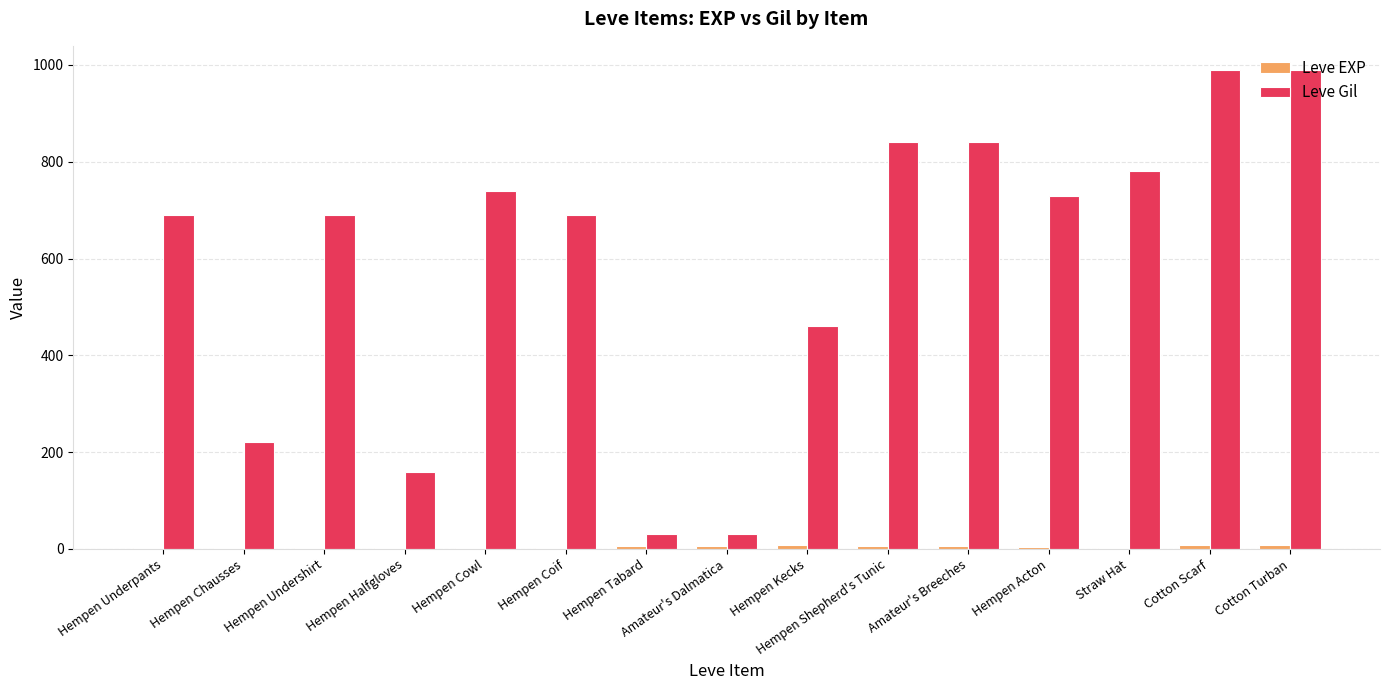

Is it true that Leve Gil equals 460 at Hempen Kecks?

True